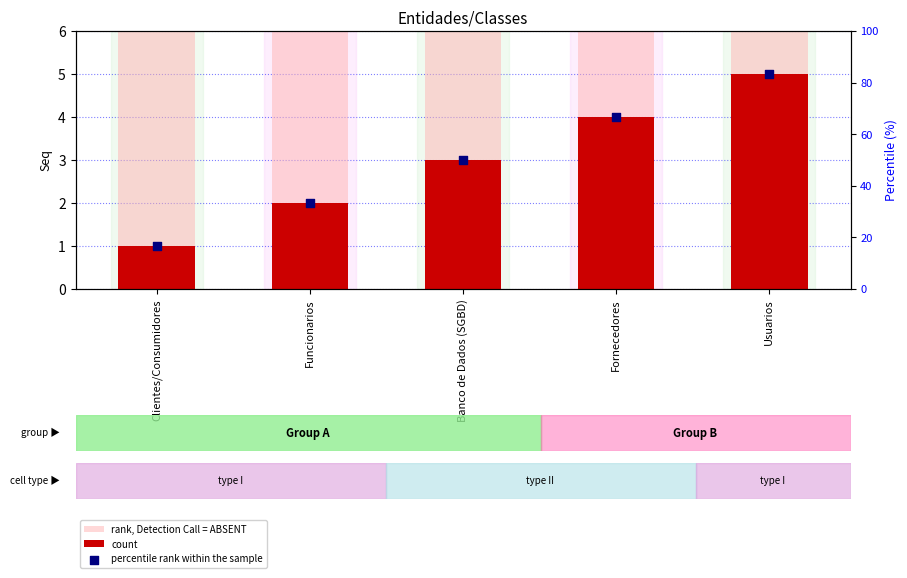

What is the total value across all series at Usuarios?

94.3